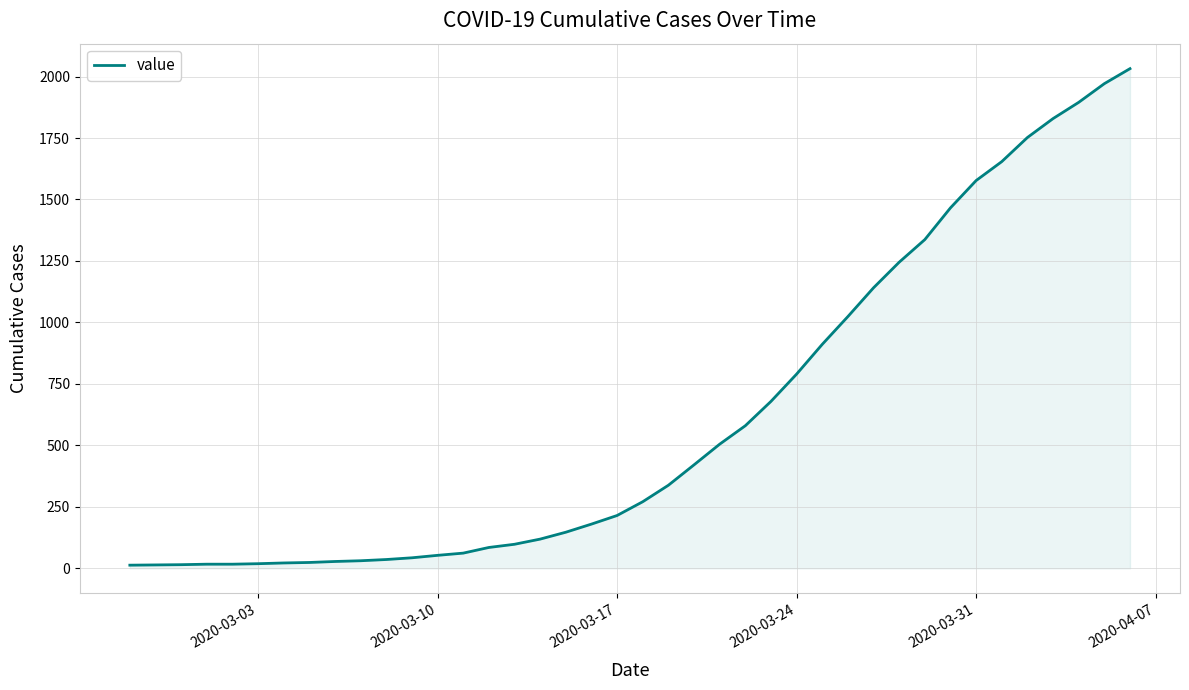

What is the maximum value shown in the chart?

2032